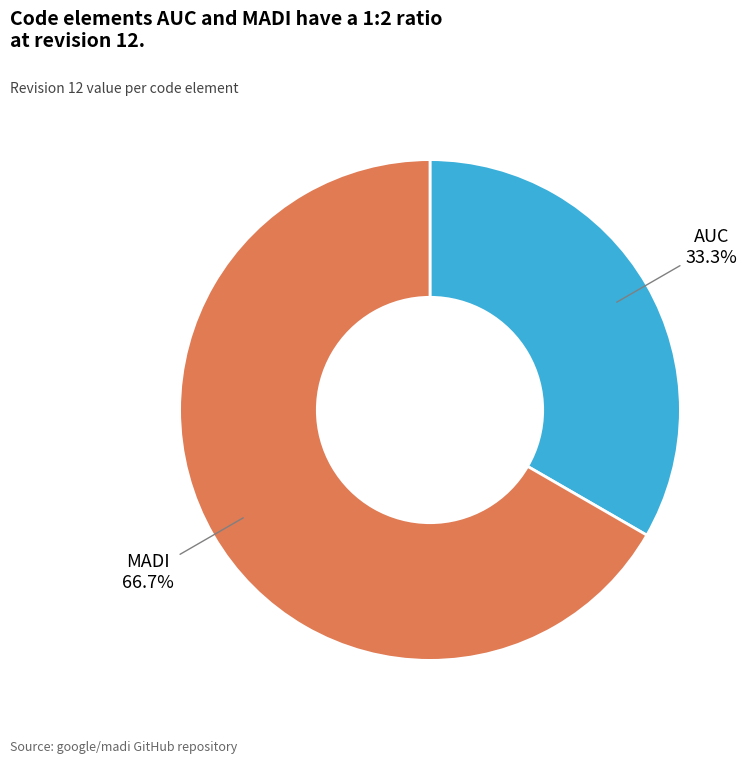

Is there a majority slice in this chart?

Yes